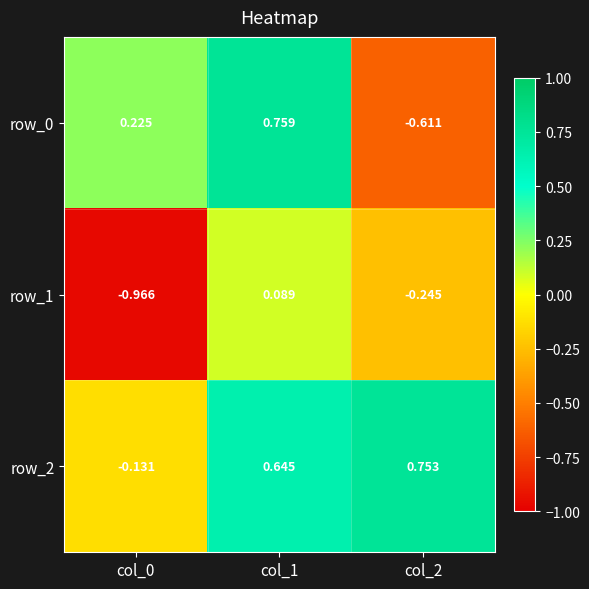

Is the value of row_1 at col_1 greater than the value of row_0 at col_2?

Yes